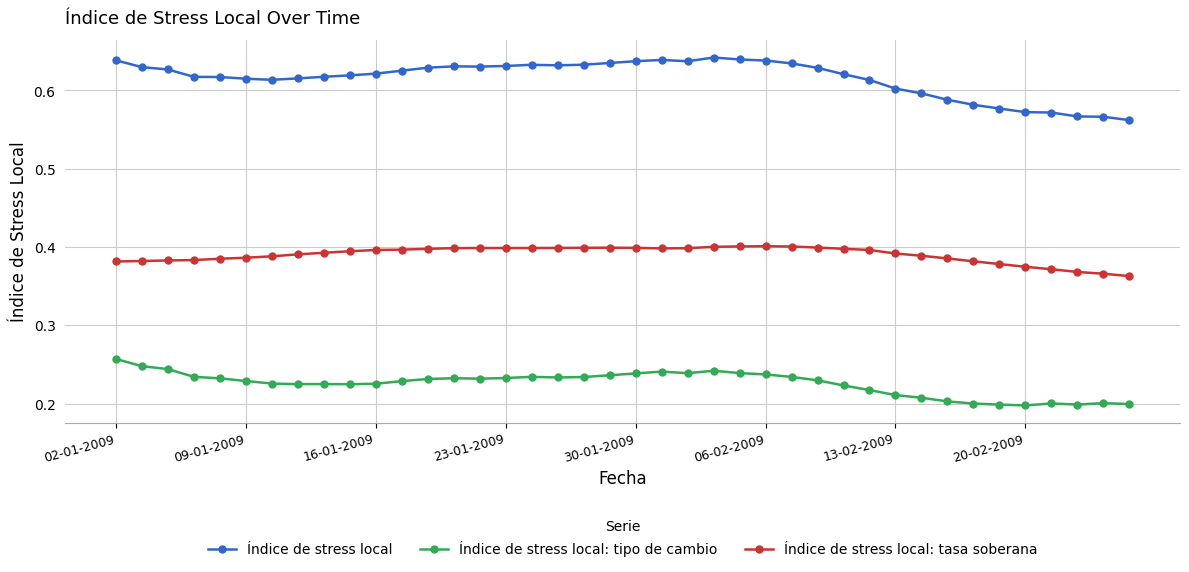

Rank the series by their average value, from highest to lowest.

Índice de stress local, Índice de stress local: tasa soberana, Índice de stress local: tipo de cambio